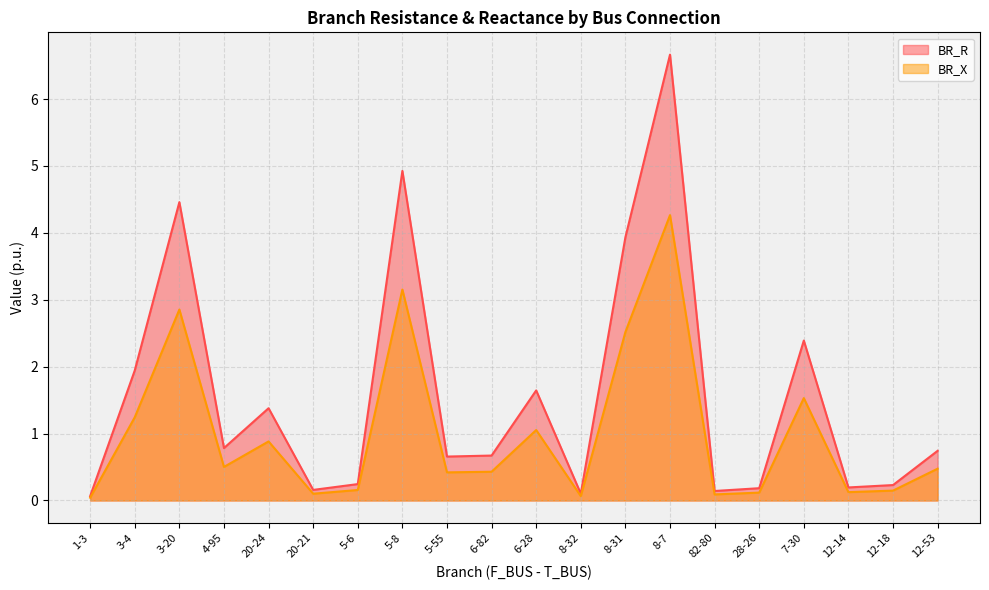

What position from the right is 28-26?

5